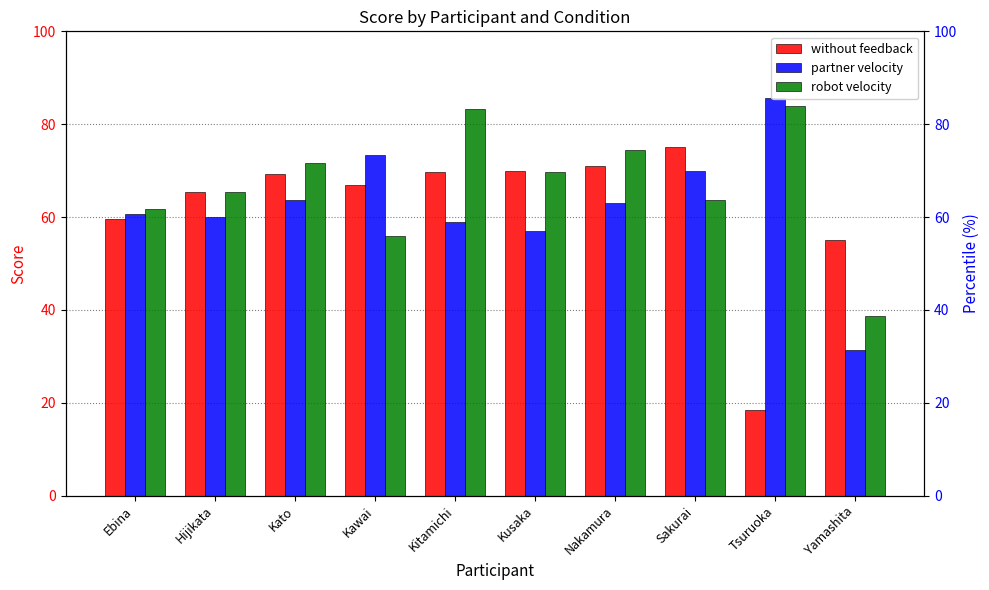

At which label is partner velocity closest to 58?

Kitamichi